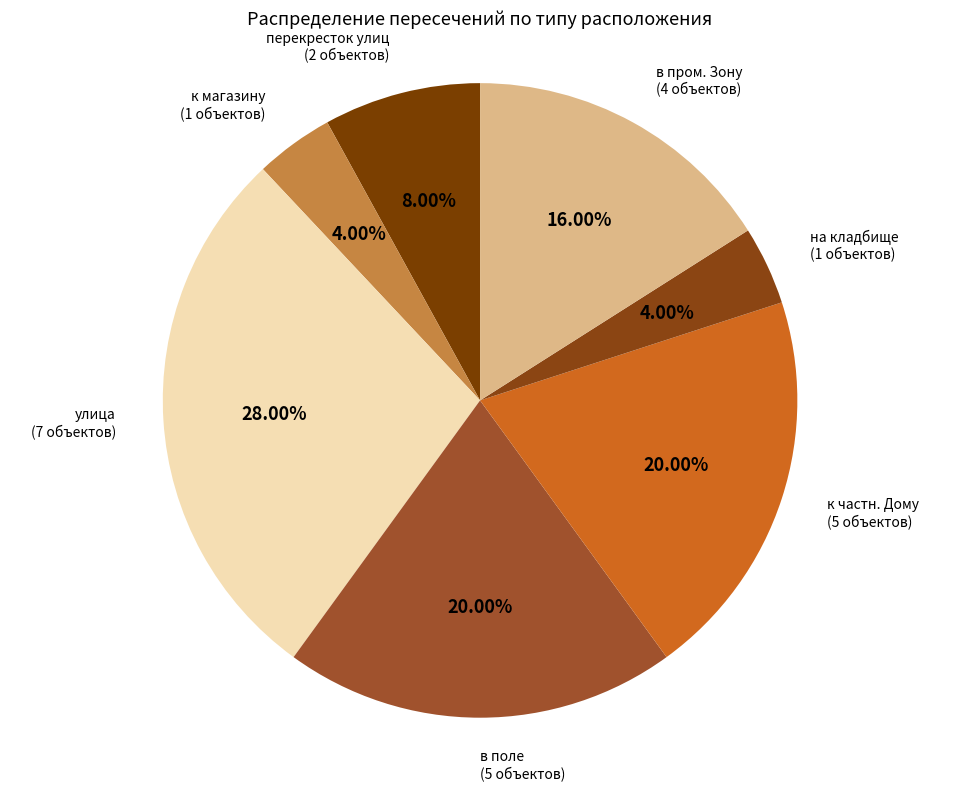

How many slices are in this pie chart?

7